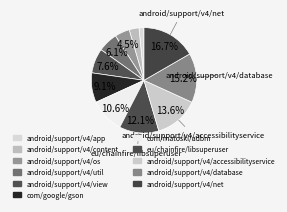

Count the number of slices in the pie.

11